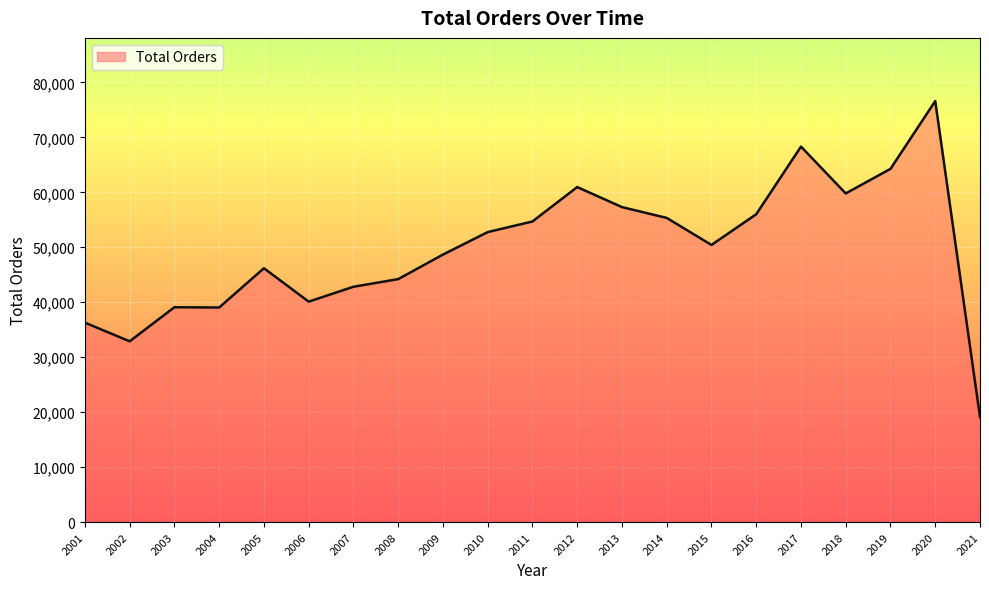

What is the ratio of the value at 2014 to the value at 2017?

0.8